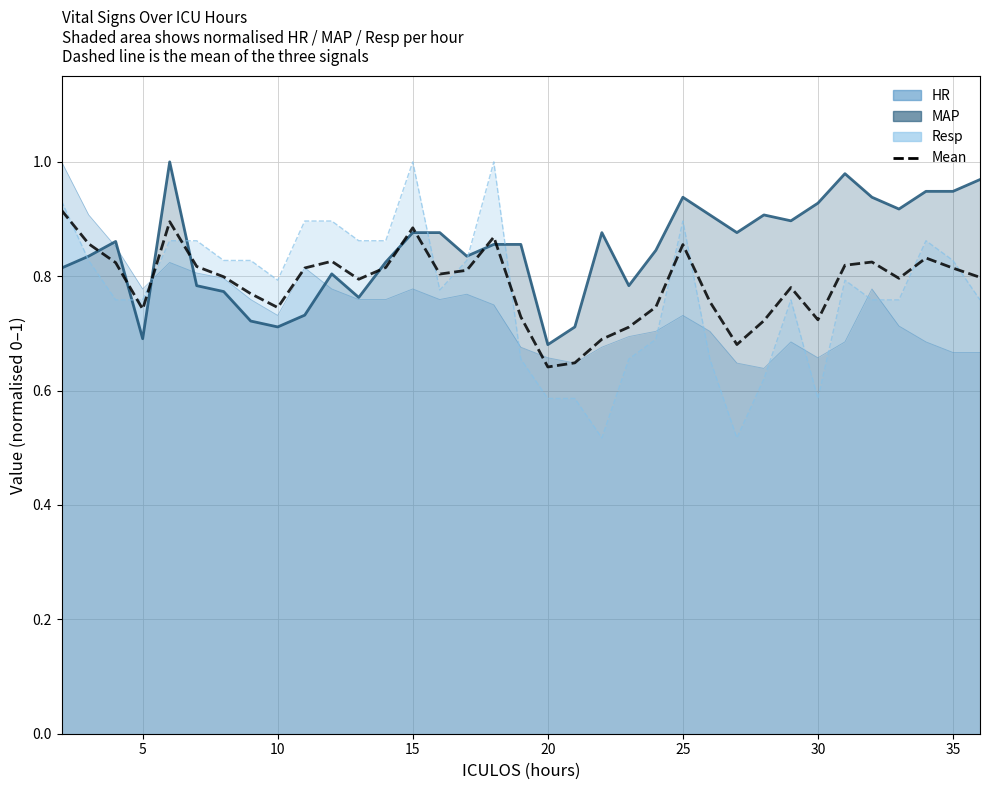

What is the sum of all values?

27.6